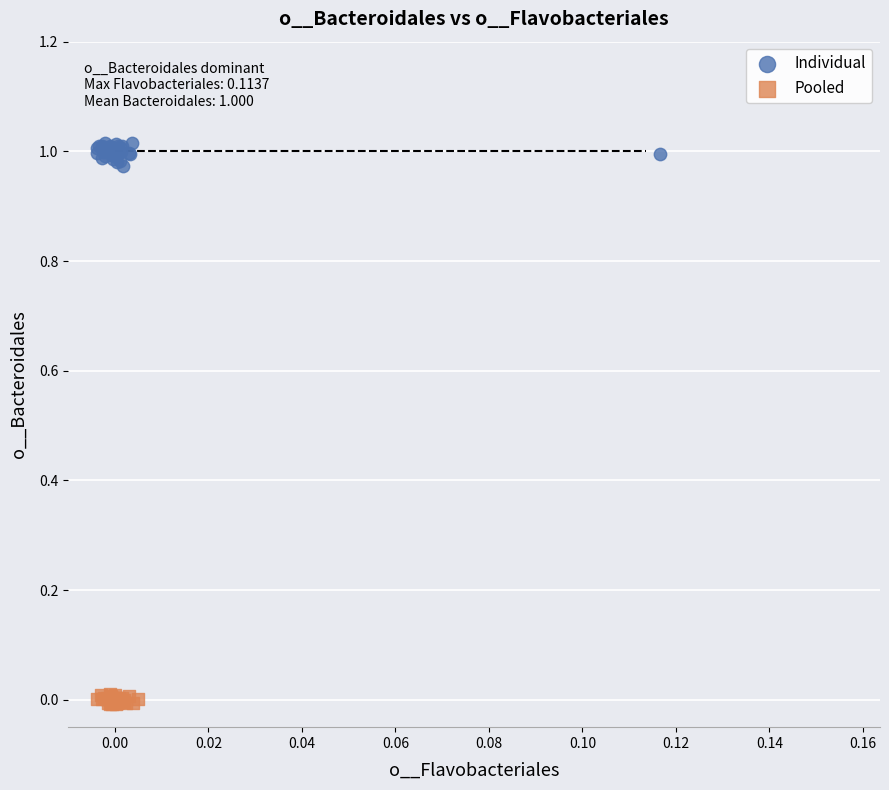

Which series contains the highest Y value?

Individual